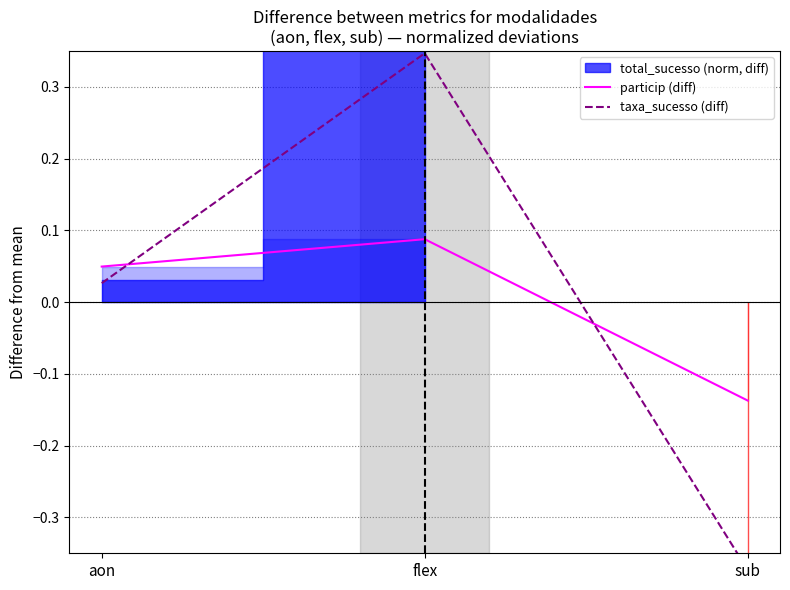

Is the value of taxa_sucesso (diff) at sub greater than the value of particip (diff) at sub?

No